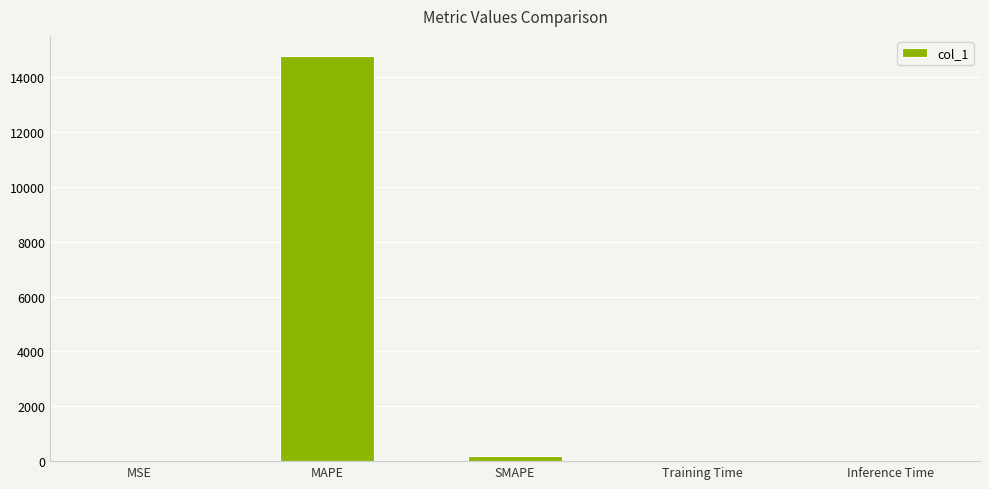

True or false: the data shows 200.0 at SMAPE.

True